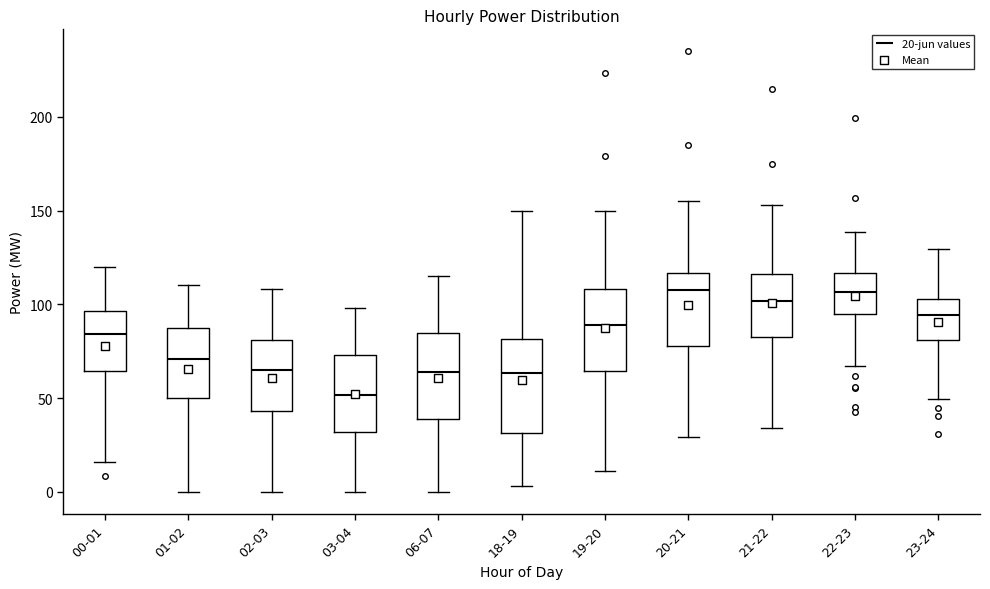

Reading left to right, read every box against the y-axis: the position of its median line, the range the box covers, and the ends of its whiskers. The values are not printed on the chart, so give them approximately, as read against the axis.

00-01: median 85, box 65 to 95, whiskers 15 to 120
01-02: median 70, box 50 to 85, whiskers 0 to 110
02-03: median 65, box 45 to 80, whiskers 0 to 110
03-04: median 50, box 30 to 75, whiskers 0 to 100
06-07: median 65, box 40 to 85, whiskers 0 to 115
18-19: median 65, box 30 to 80, whiskers 5 to 150
19-20: median 90, box 65 to 110, whiskers 10 to 150
20-21: median 110, box 80 to 115, whiskers 30 to 155
21-22: median 100, box 85 to 115, whiskers 35 to 155
22-23: median 105, box 95 to 115, whiskers 65 to 140
23-24: median 95, box 80 to 105, whiskers 50 to 130